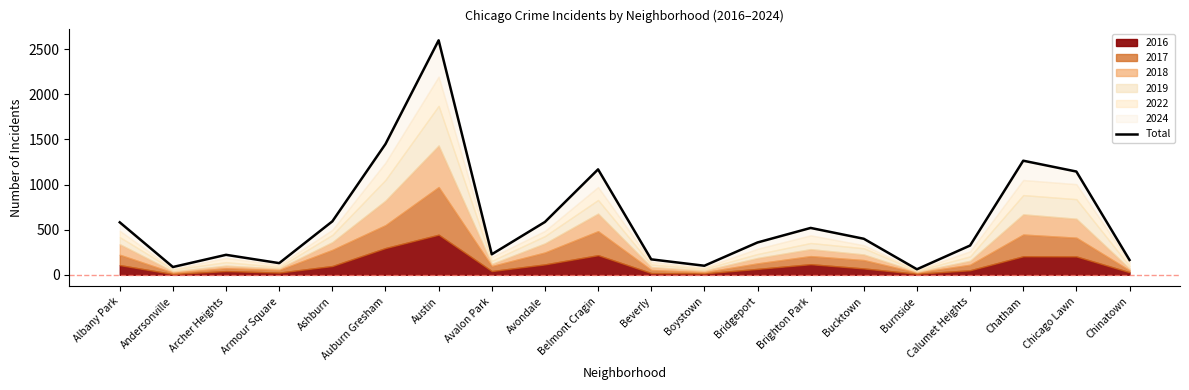

What is the sum of the values at Beverly and Belmont Cragin?

1339